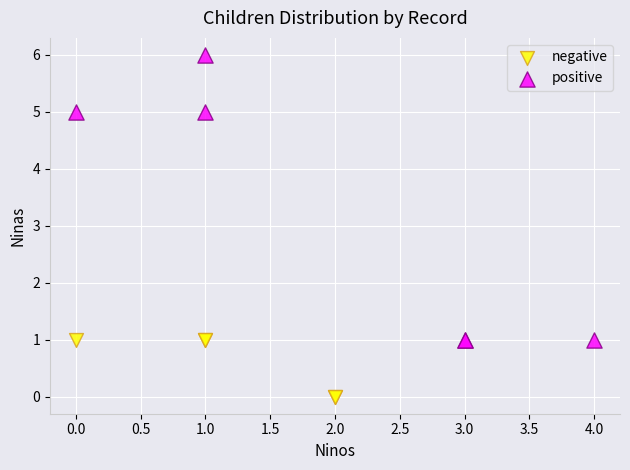

Which series contains the lowest Y value?

negative